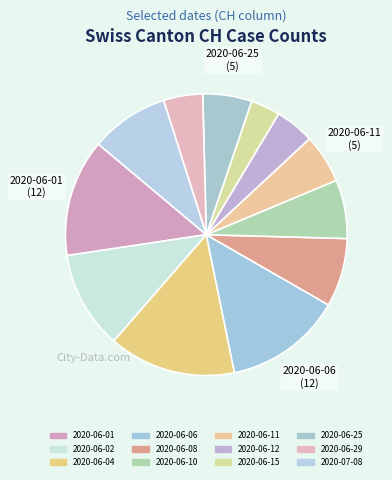

Count the number of slices in the pie.

12